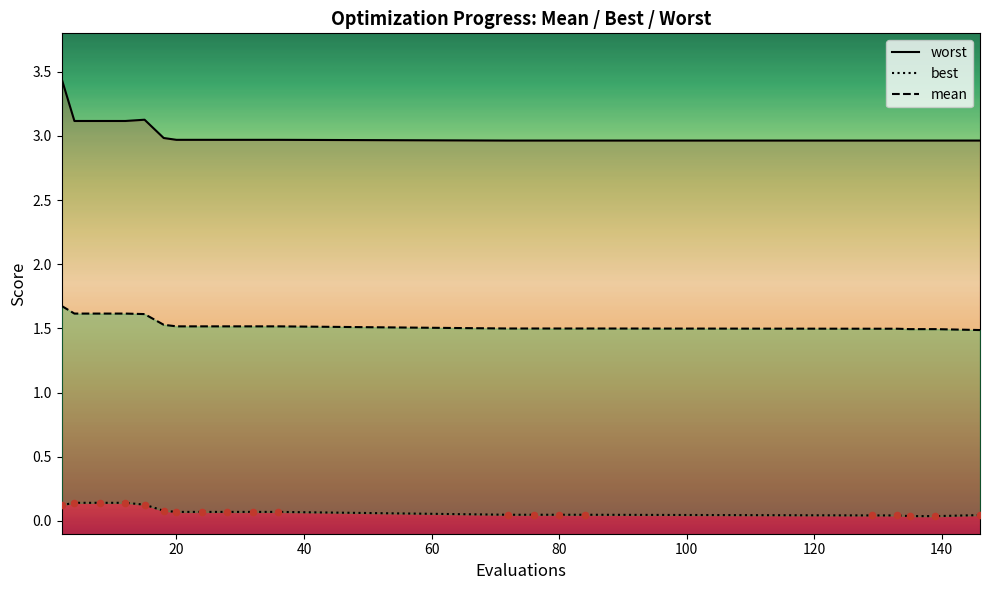

Which series reaches the maximum Y coordinate?

worst